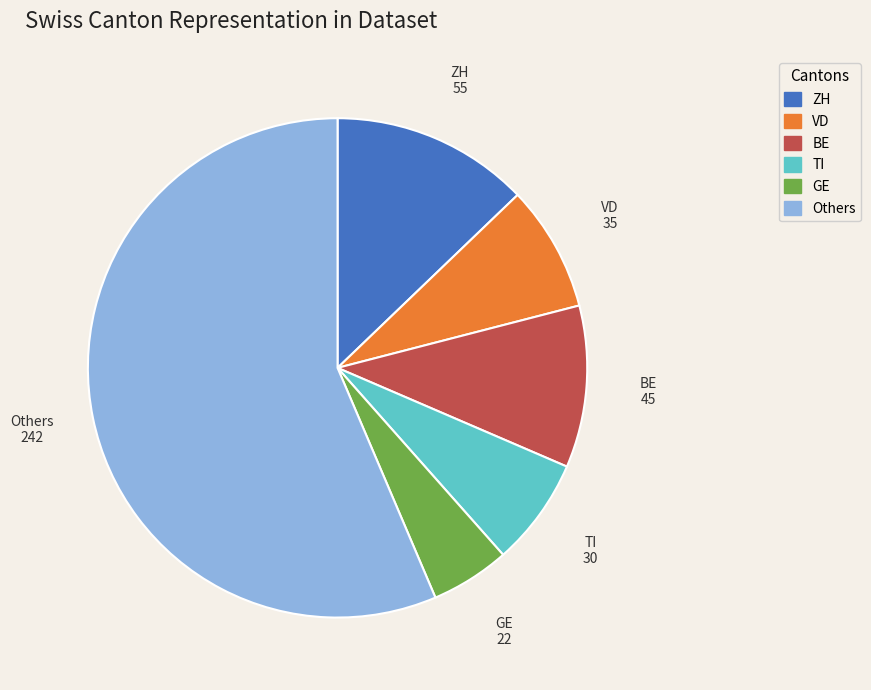

Do TI and BE together represent more than half of the pie?

No